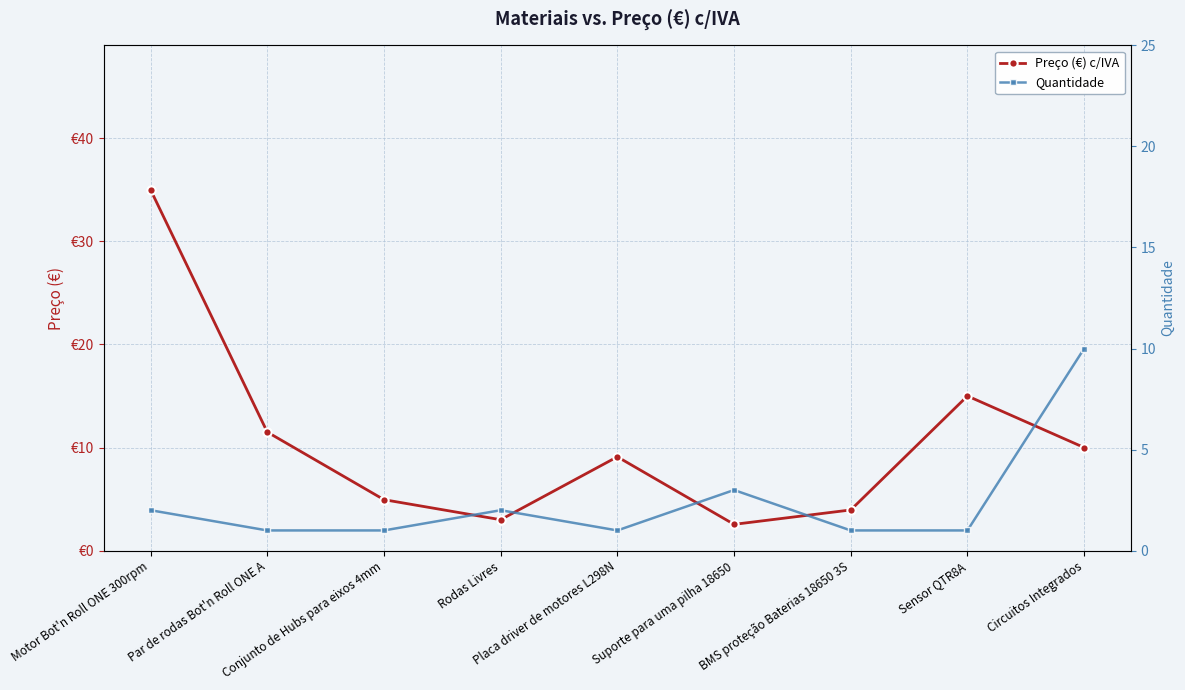

Which category has the highest value across all series?

Motor Bot'n Roll ONE 300rpm